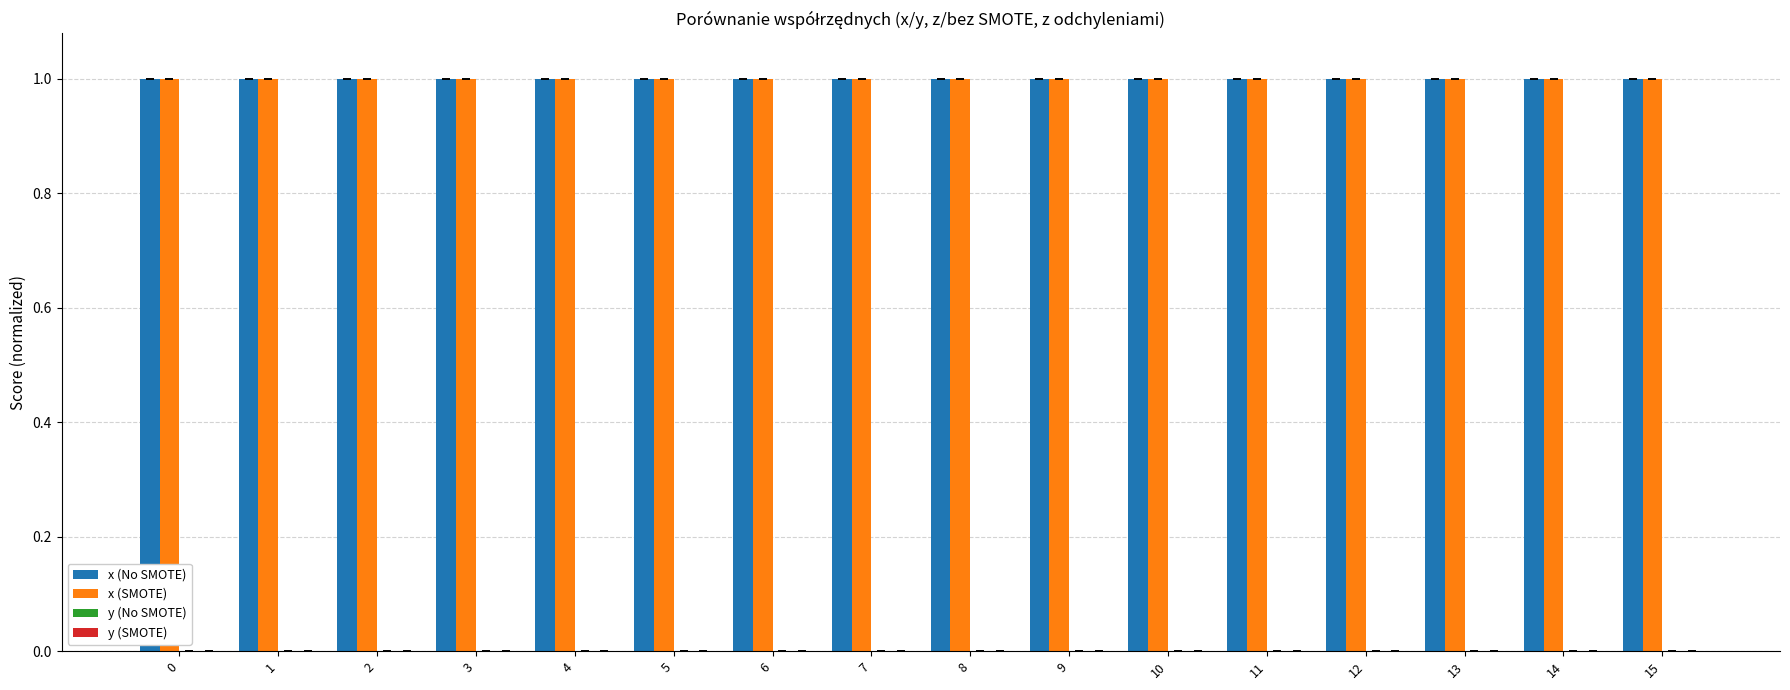

Is it true that x (SMOTE) equals 1.0 at 12?

True